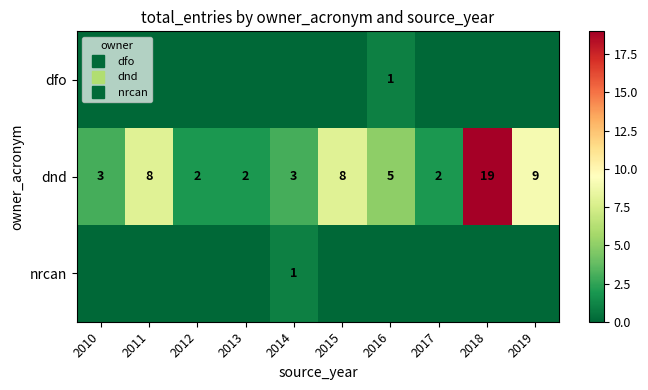

At which label is dnd closest to 10?

2019